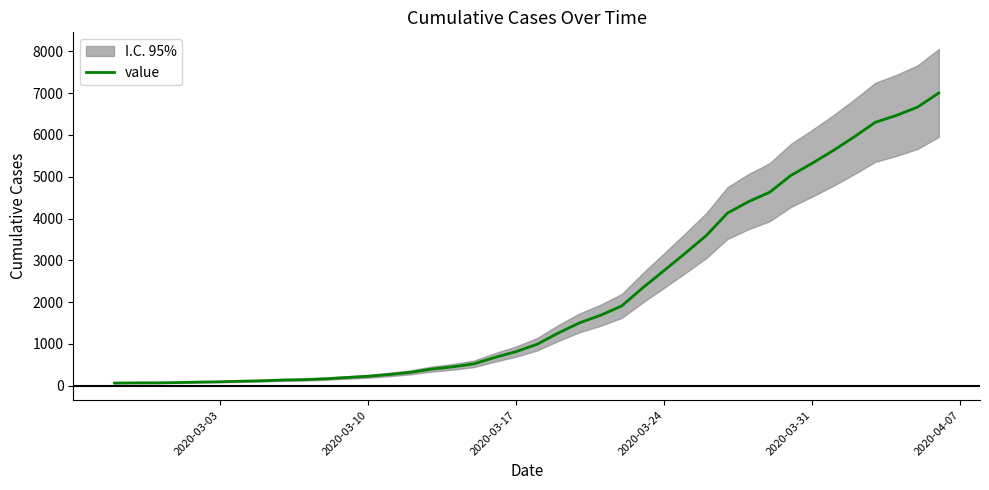

How many values are below 993?

20